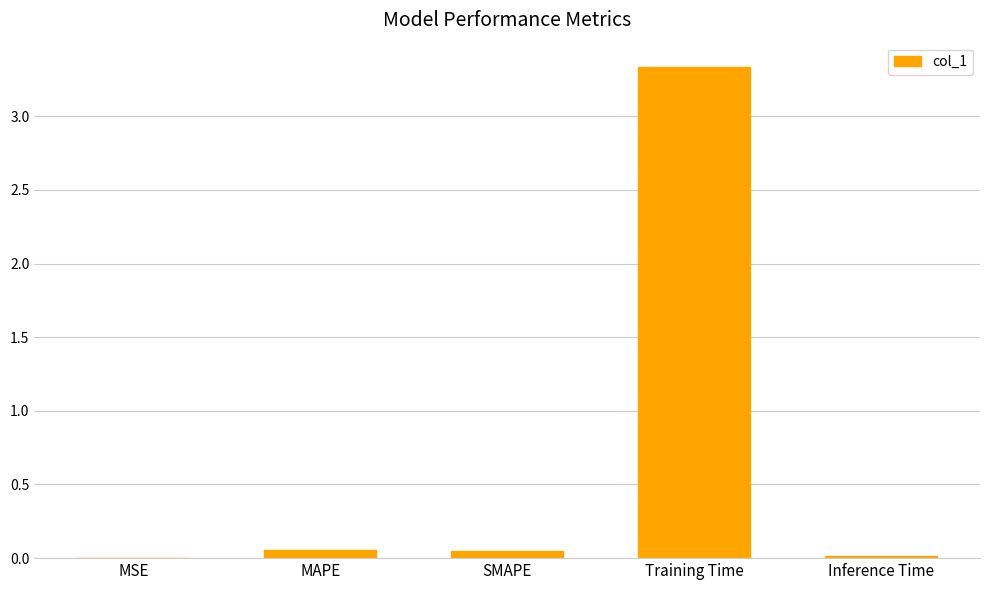

How many distinct data groups are displayed?

1